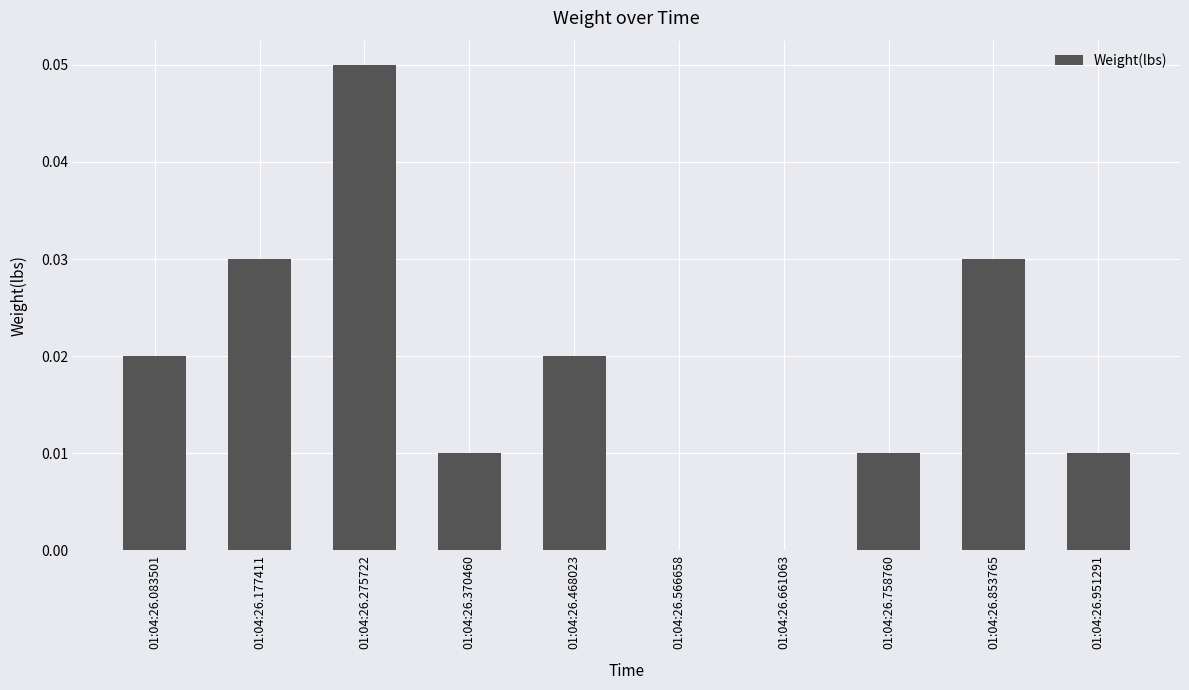

At which category does the chart reach its peak across all series?

01:04:26.275722